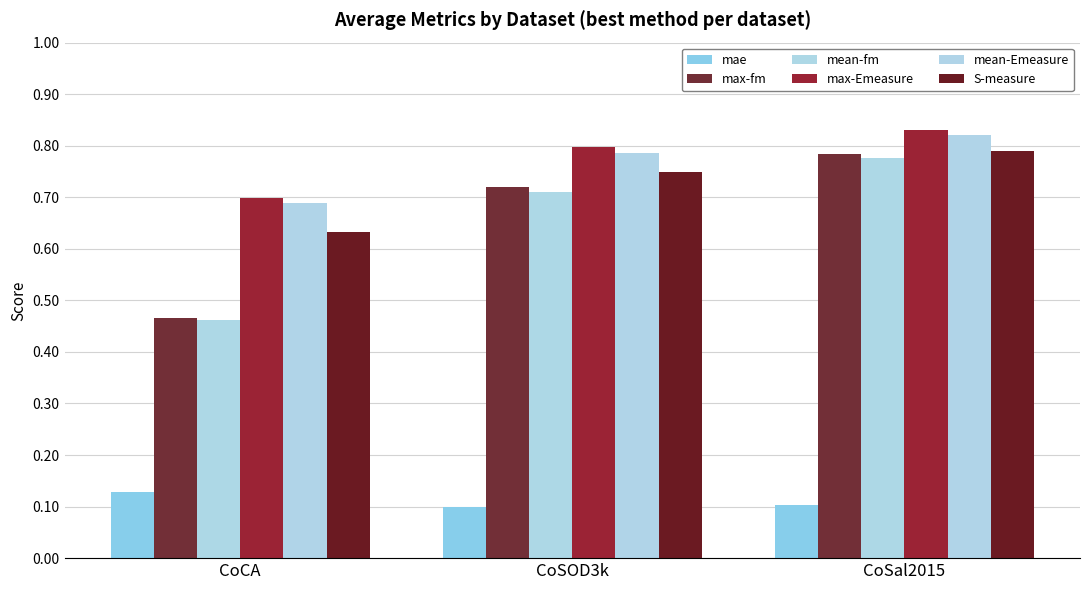

What is the maximum value for S-measure?

0.8